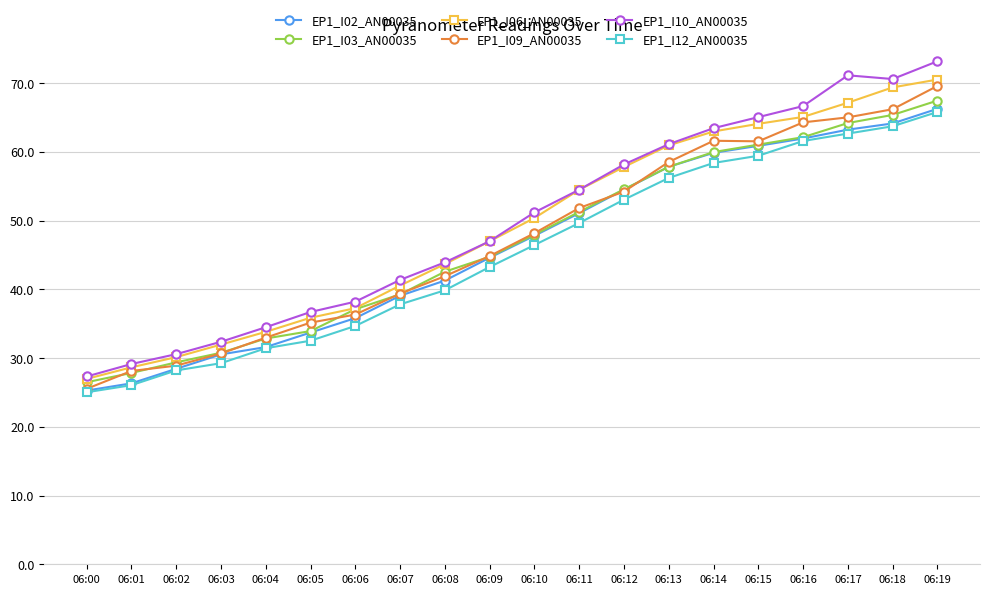

What is the value of the EP1_I10_AN00035 point at the 12th from the left?

54.5